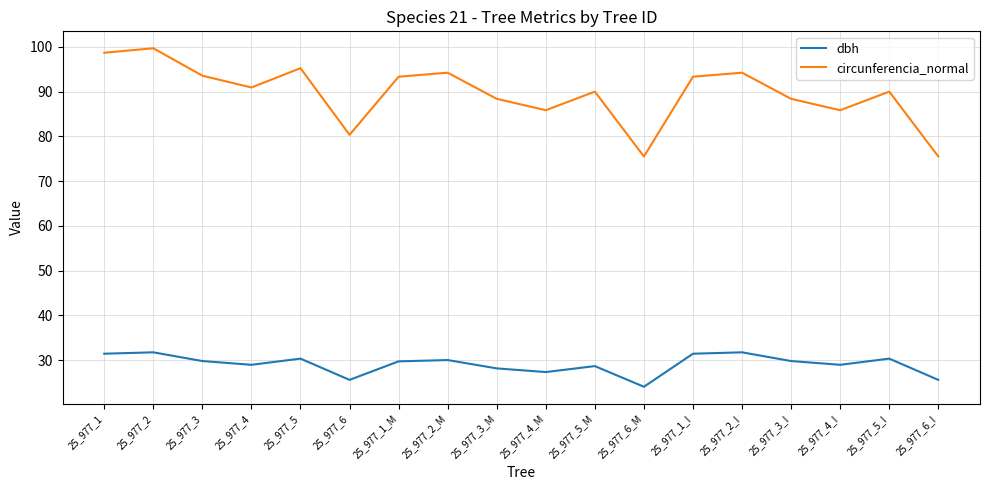

Is it true that dbh equals 27.3 at 25_977_4_M?

True